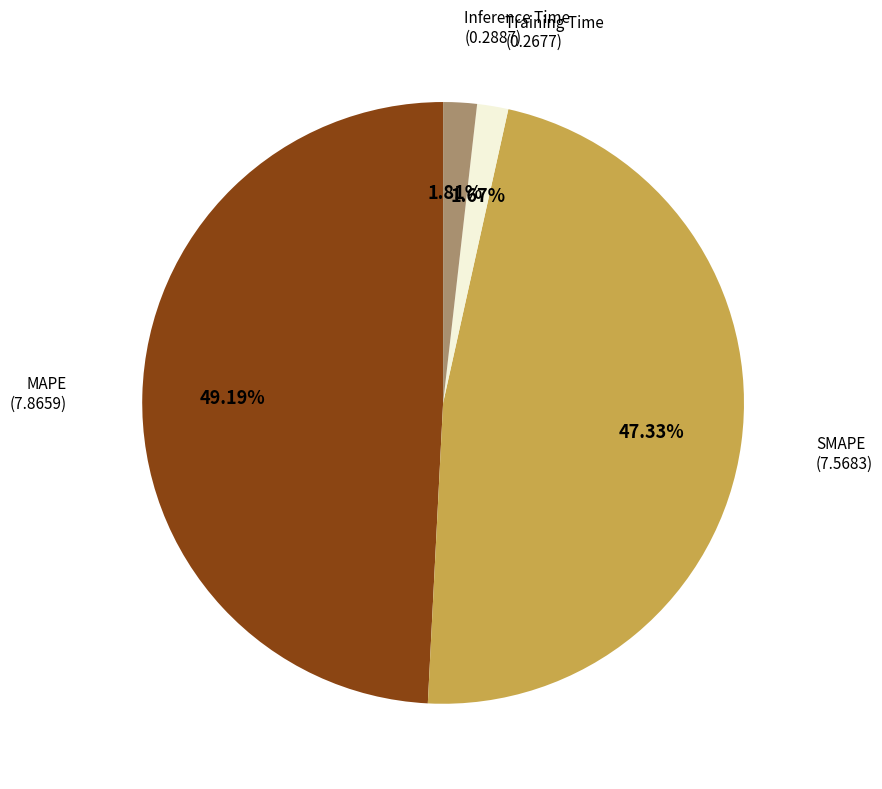

Count the number of slices in the pie.

4